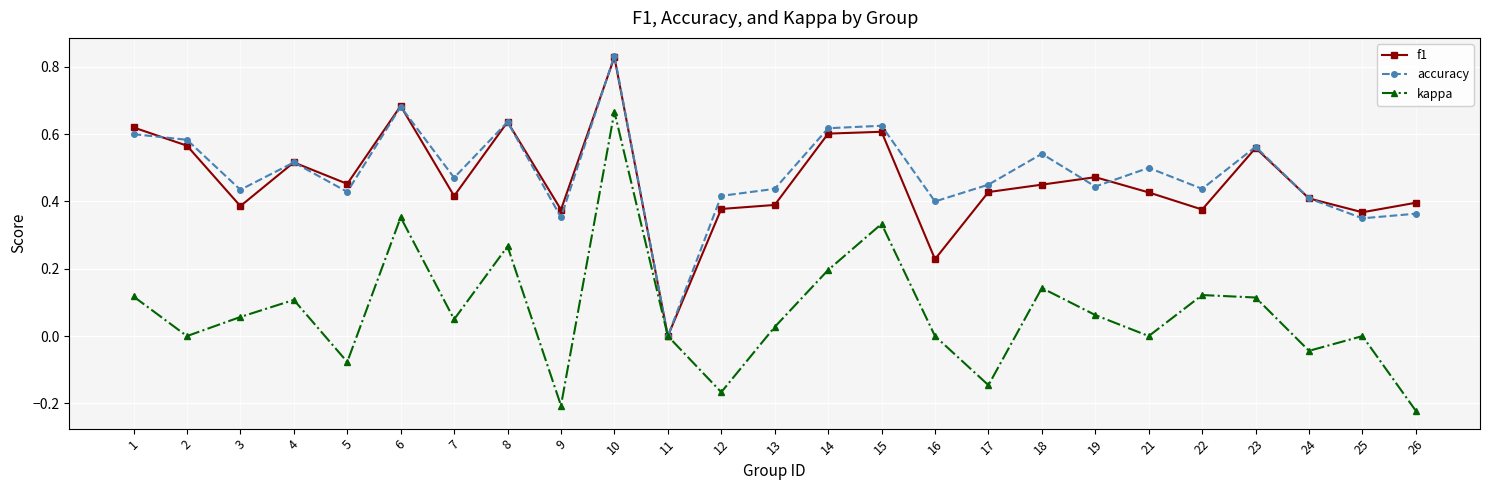

At which label does f1 reach its minimum?

11